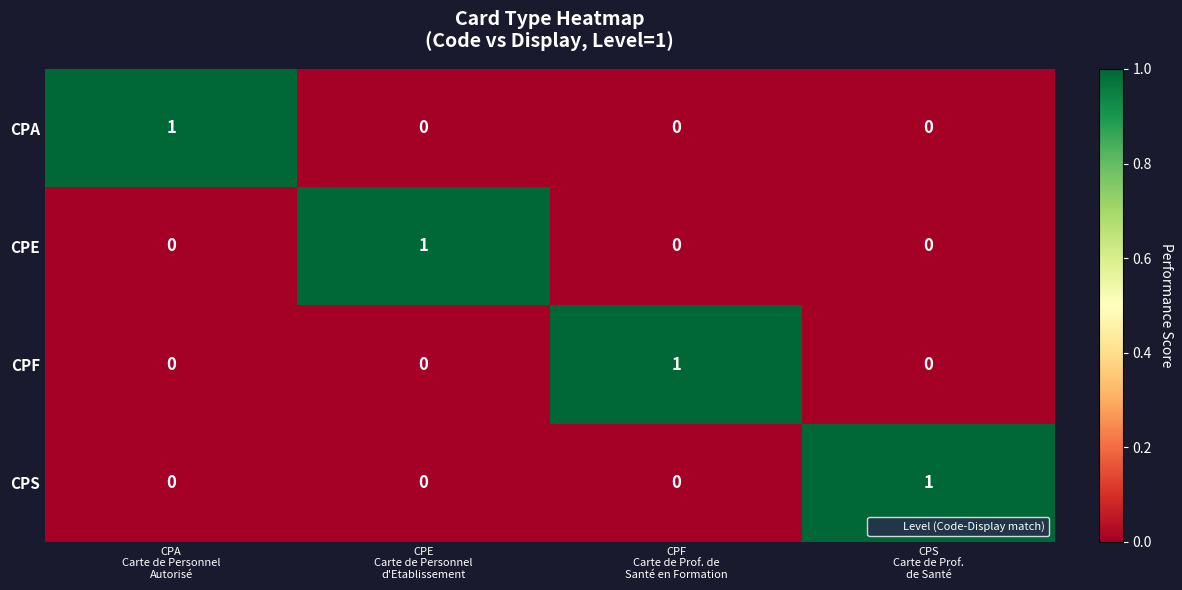

At how many categories does at least one series exceed 0?

4